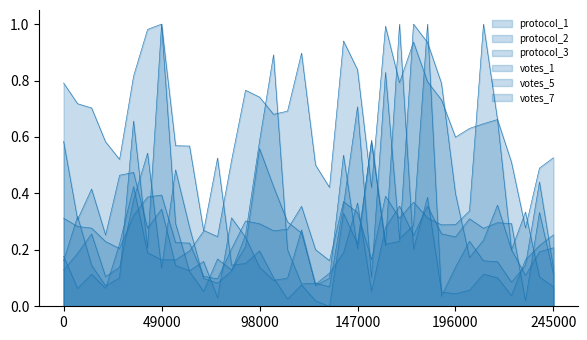

Is it true that votes_1 equals 0.1 at 147000?

False